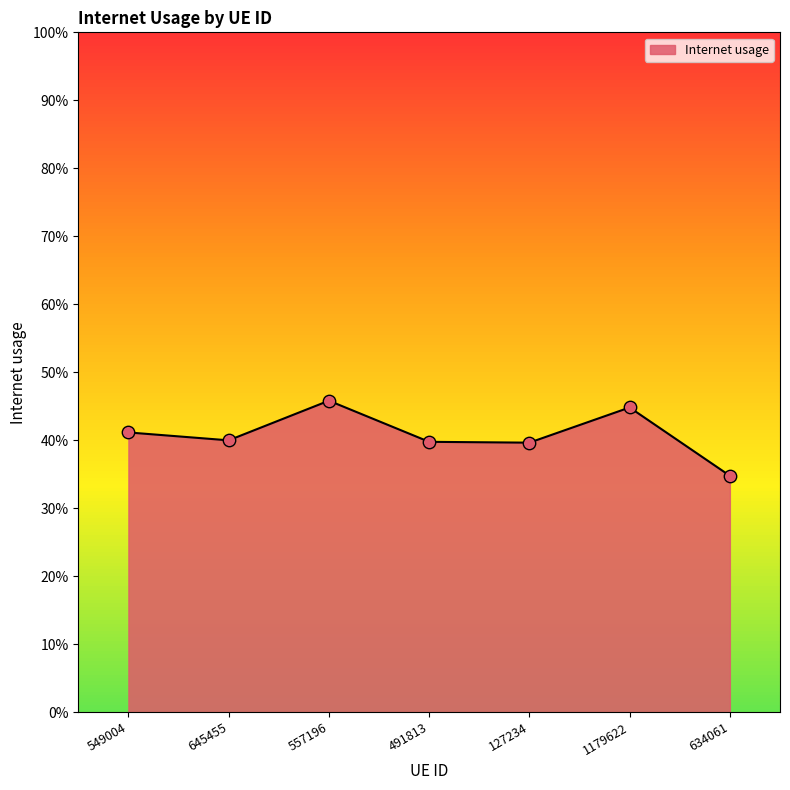

Between 1179622 and 557196, which is larger?

557196